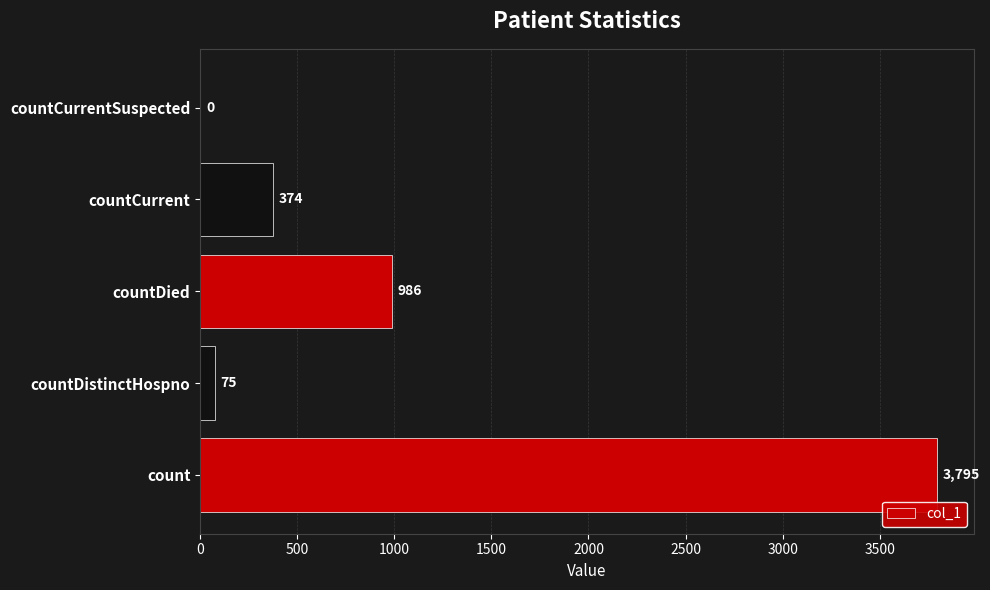

Does the chart contain stacked bars?

No